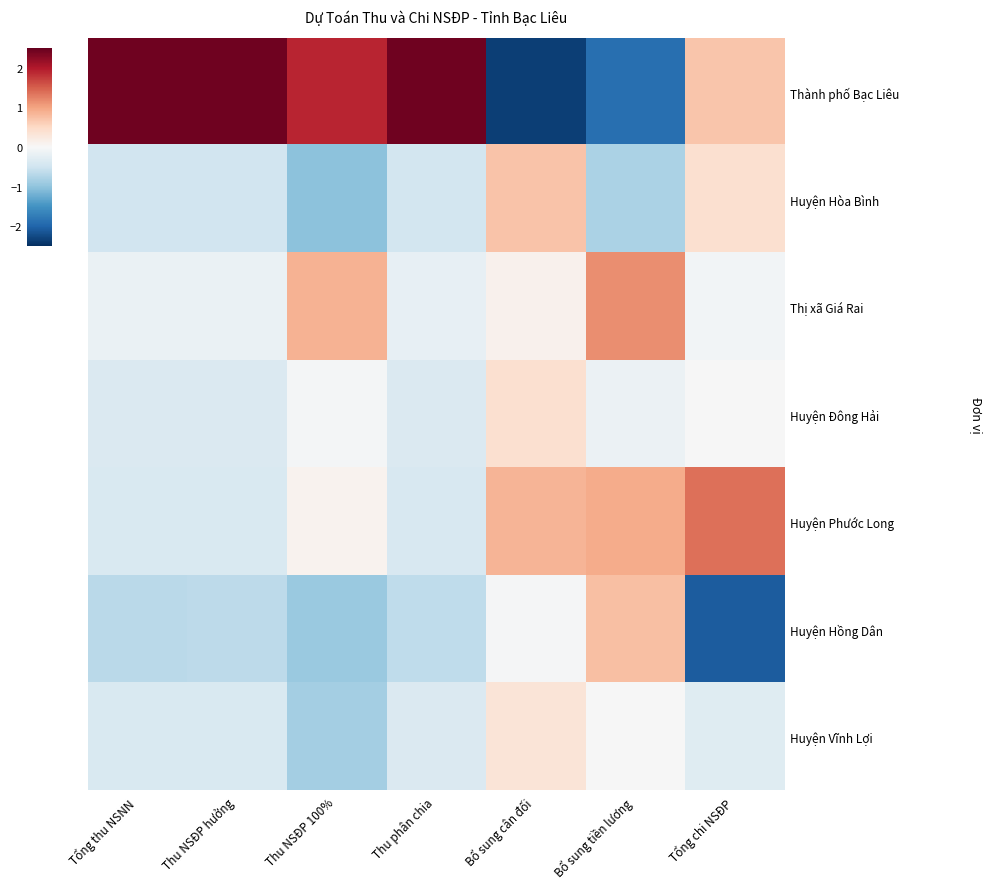

Which series has the largest total across all categories?

Thành phố Bạc Liêu